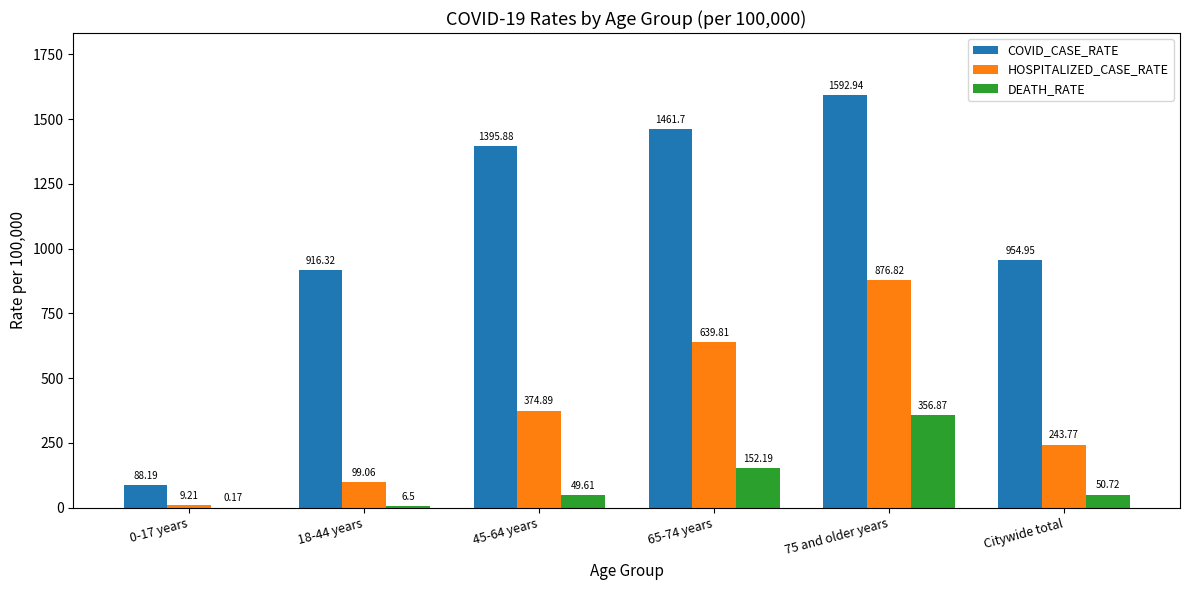

How many data points in HOSPITALIZED_CASE_RATE are above 374?

3